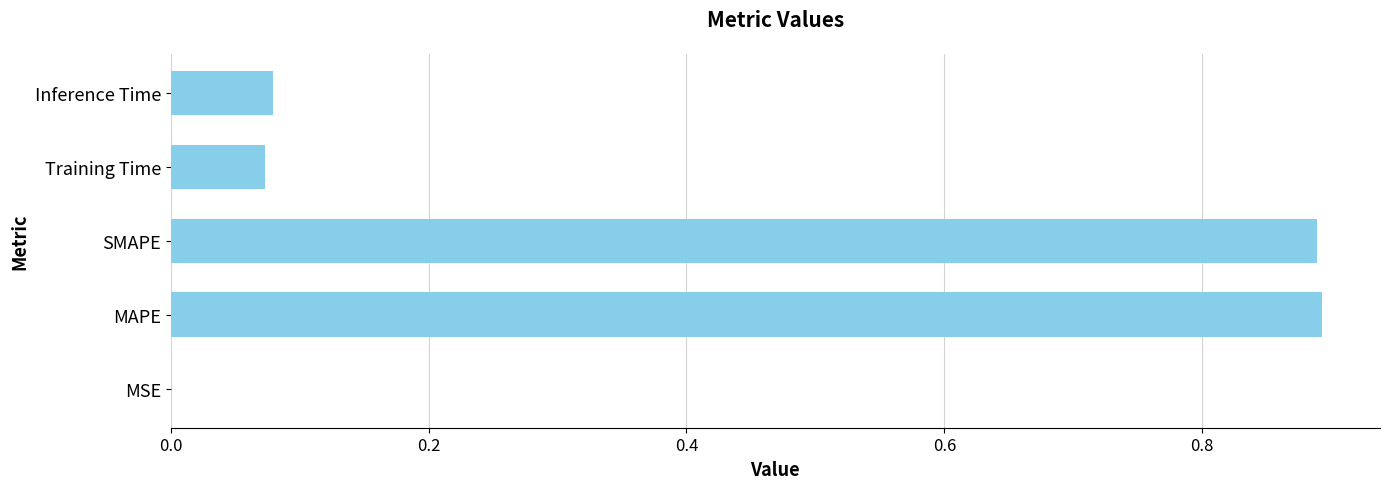

The value at SMAPE is 1.6. True or false?

False